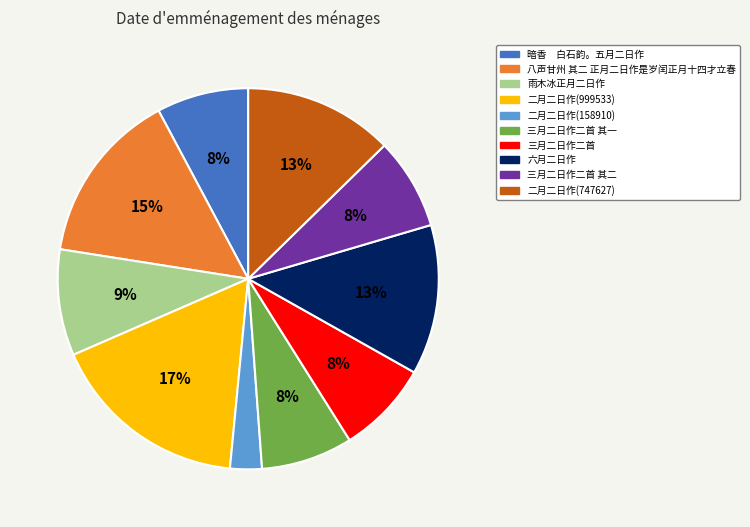

To the nearest percent, what is the difference between the 雨木冰正月二日作 and 八声甘州 其二 正月二日作是岁闰正月十四才立春 slice percentages?

6%